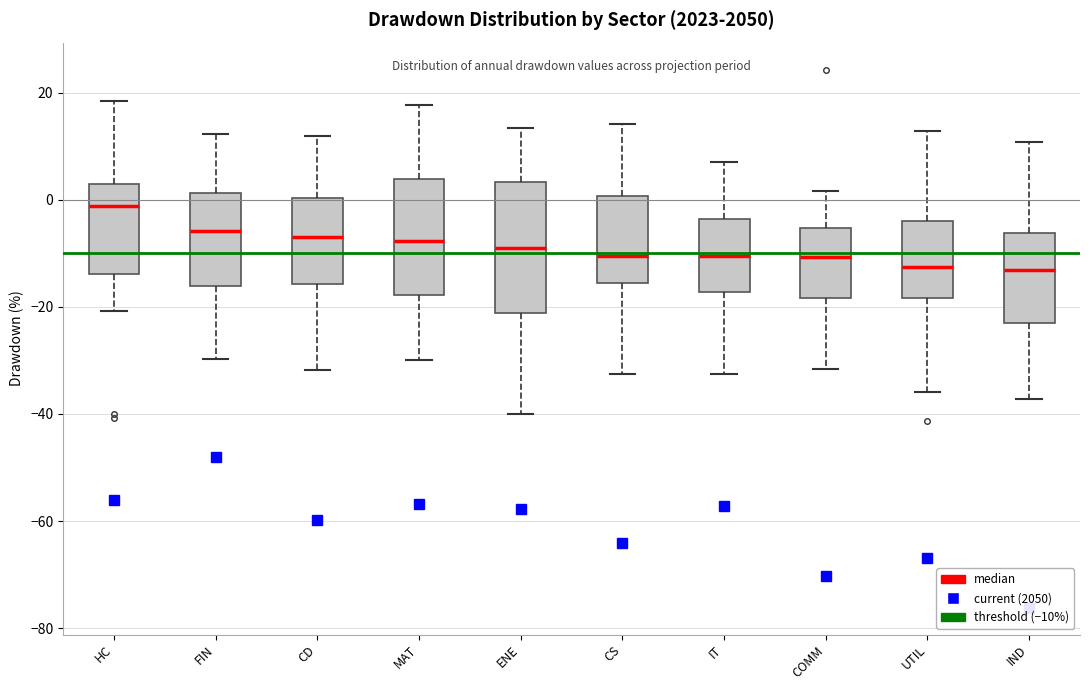

Comparing the boxes themselves (not the whiskers), which one is the tallest?

ENE